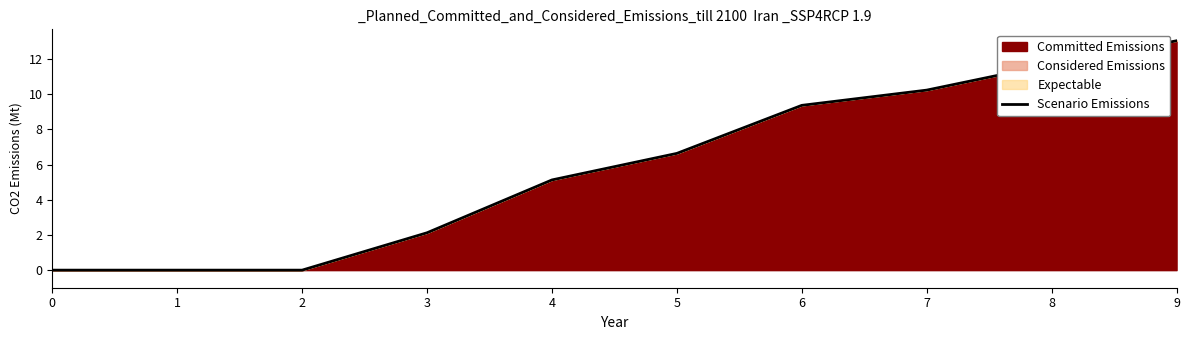

What is the difference between the second highest and second lowest values?

11.7